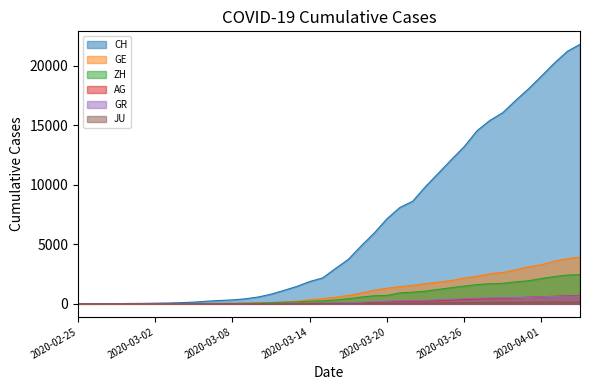

True or false: AG and ZH intersect in this chart.

True